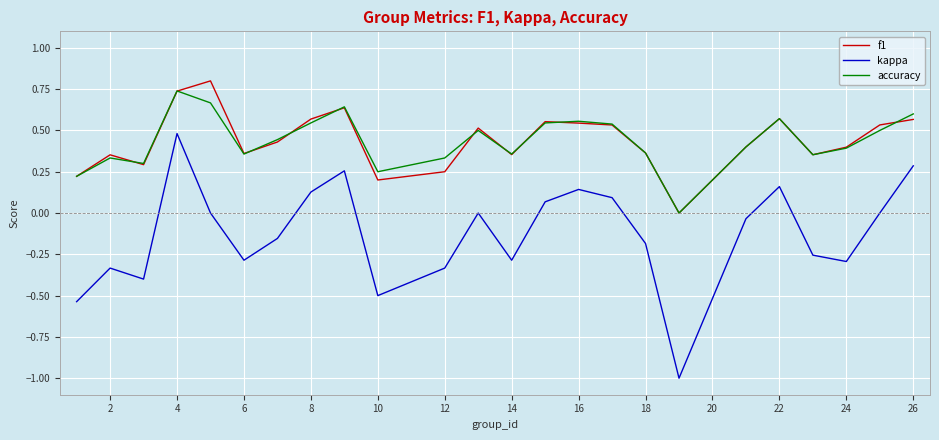

What is the smallest value displayed?

-1.0